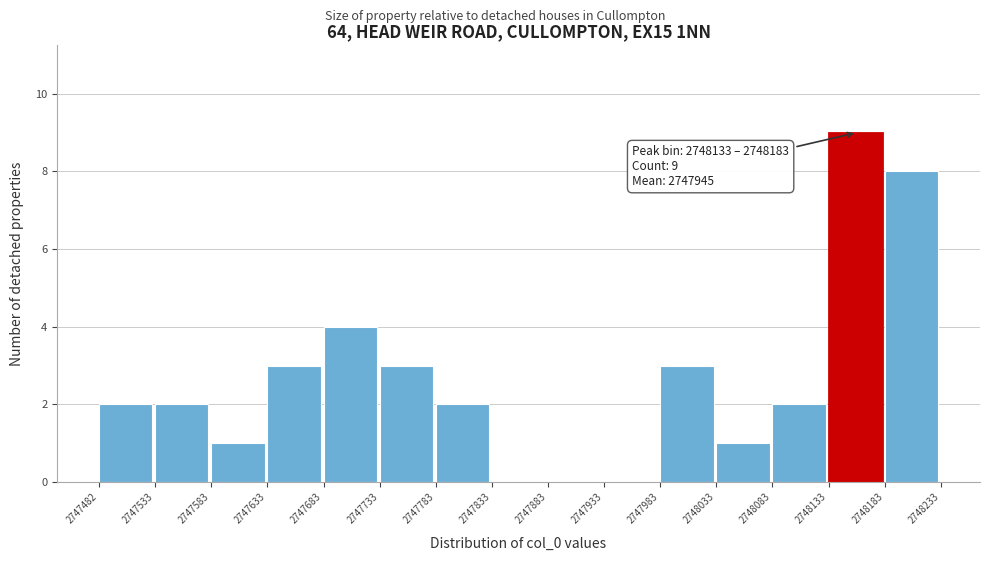

Over which range of the x-axis is the bar tallest?

2748133 to 2748183